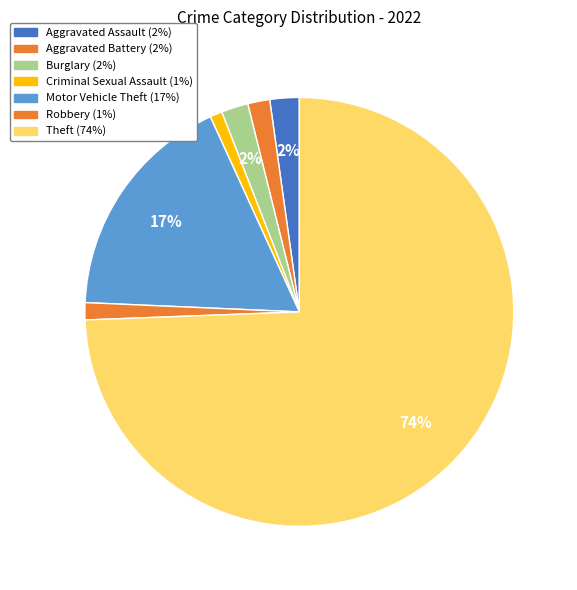

How many slices are in this pie chart?

7